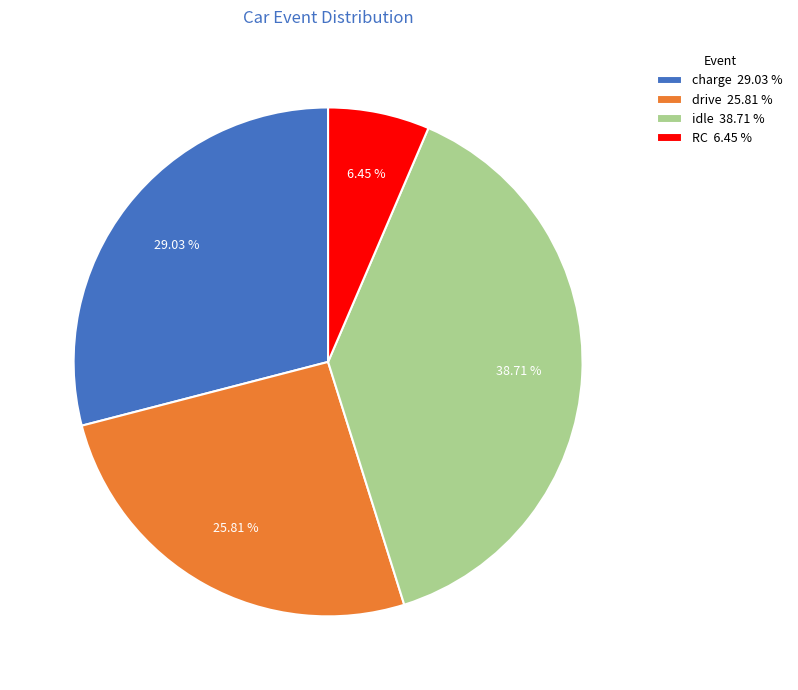

What is the smallest slice in the pie chart?

RC